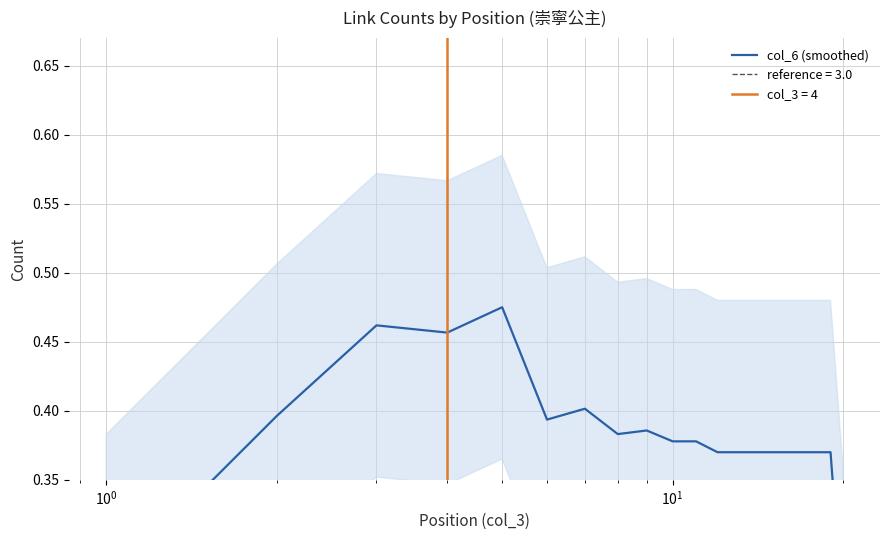

True or false: the data has more than 2 interior local peaks.

True